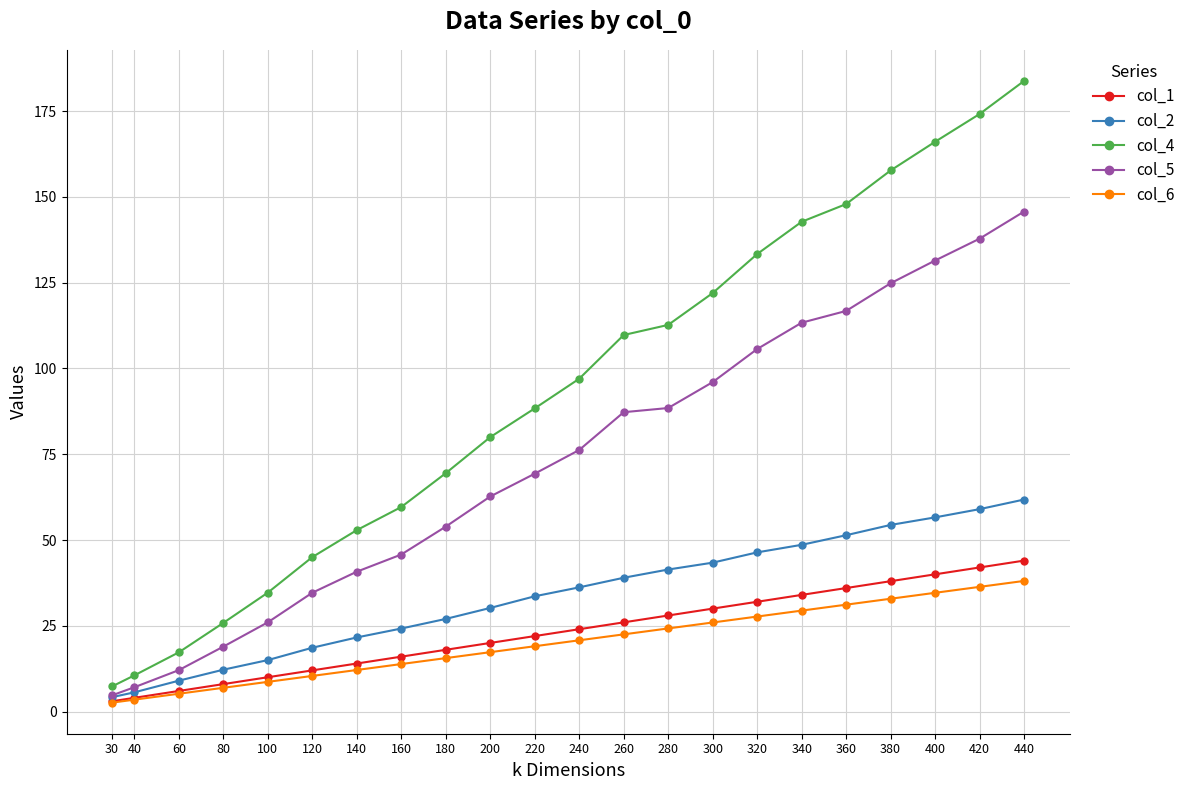

At how many categories does at least one series exceed 16?

20